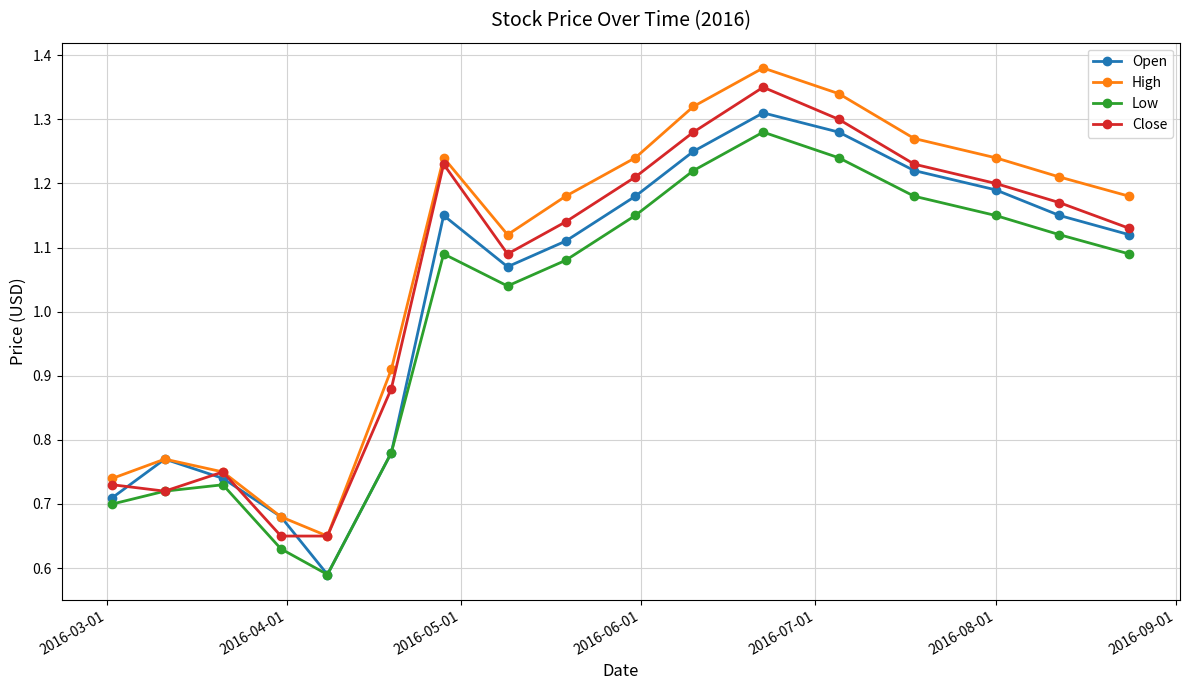

True or false: Close has more than 2 interior local peaks.

True